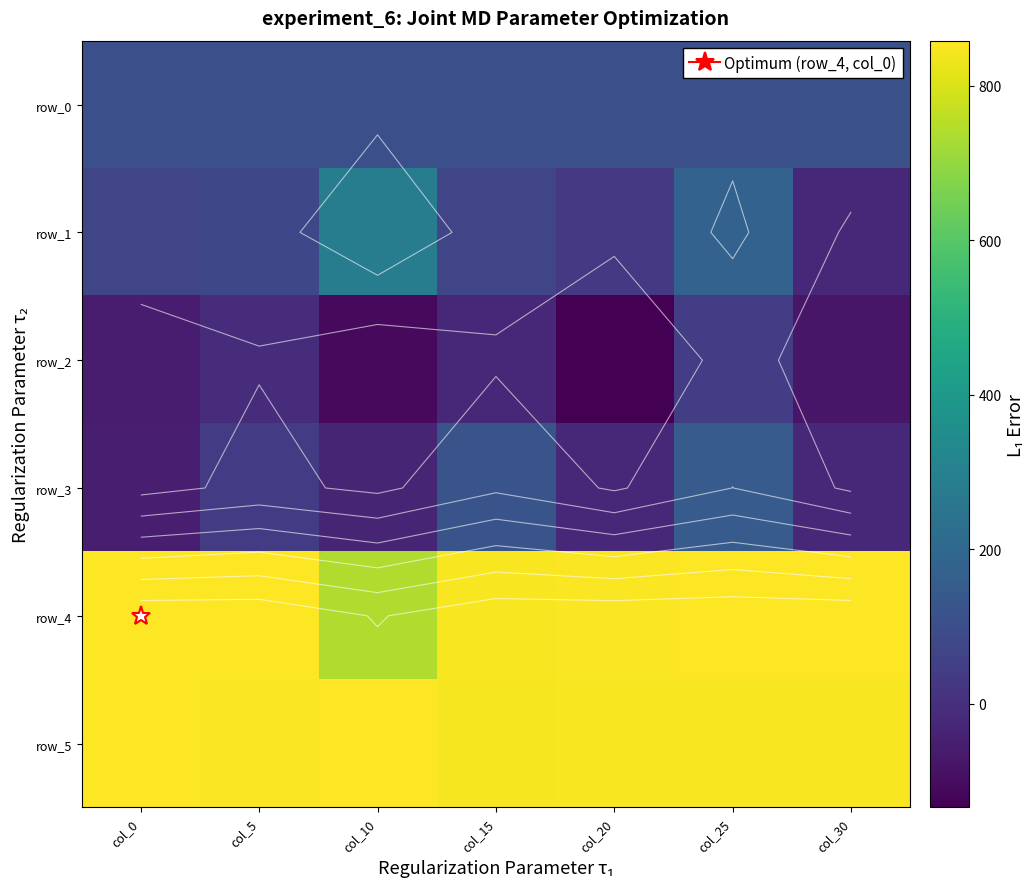

Reading right to left, list all the values displayed in this chart.

row_0: col_30=110.3	col_25=110.1	col_20=109.9	col_15=109.6	col_10=109.4	col_5=109.1	col_0=108.9
row_1: col_30=-21.0	col_25=177.0	col_20=31.0	col_15=73.0	col_10=281.0	col_5=81.0	col_0=72.0
row_2: col_30=-73.0	col_25=46.0	col_20=-134.0	col_15=-18.0	col_10=-109.0	col_5=-10.0	col_0=-56.0
row_3: col_30=-24.0	col_25=151.0	col_20=-19.0	col_15=123.0	col_10=-33.0	col_5=42.0	col_0=-50.0
row_4: col_30=855.0	col_25=855.0	col_20=853.0	col_15=848.0	col_10=740.0	col_5=855.0	col_0=858.0
row_5: col_30=850.0	col_25=850.0	col_20=850.0	col_15=846.0	col_10=857.0	col_5=851.0	col_0=856.0